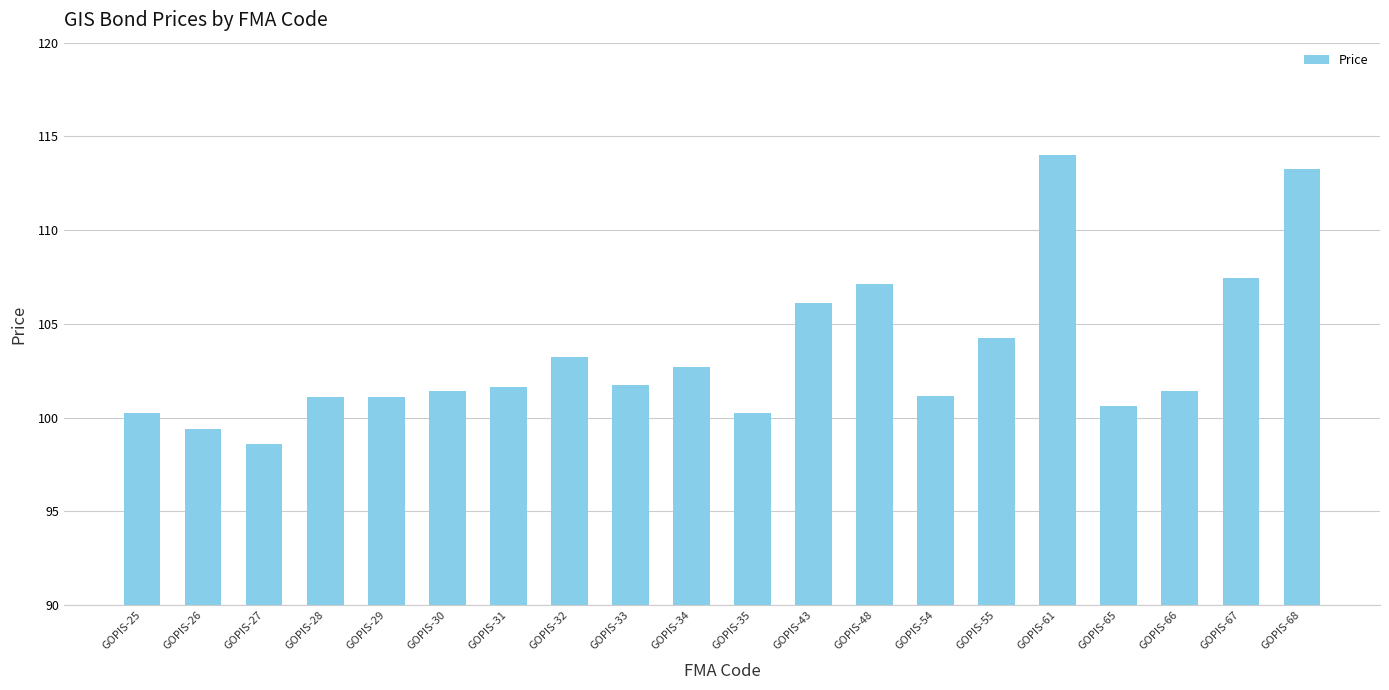

The chart shows a value of 100.2 at GOPIS-25. True or false?

True